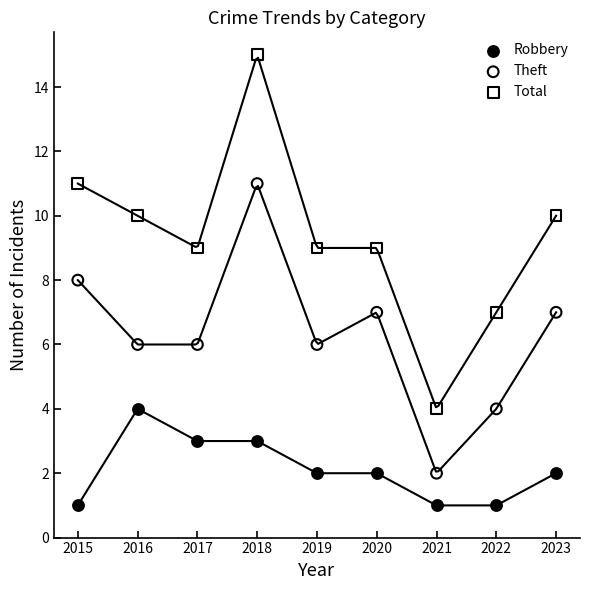

Which series contains the lowest Y value?

Robbery